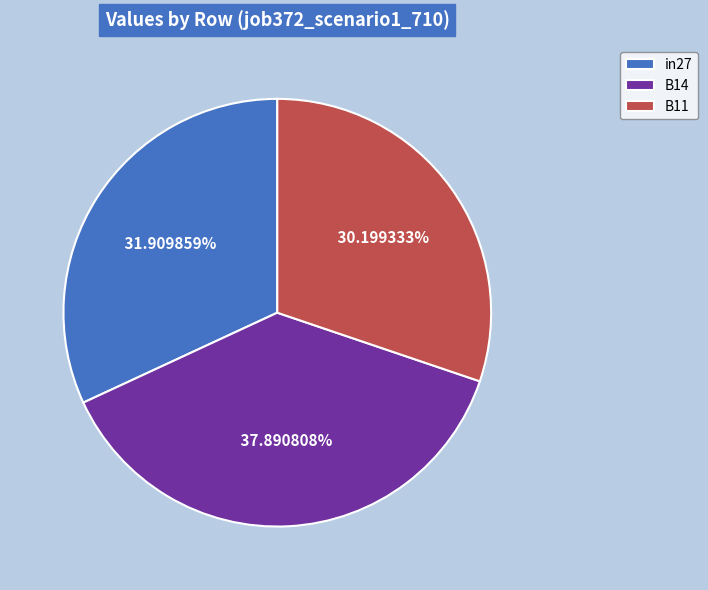

Rank the categories by value from highest to lowest.

B14, in27, B11